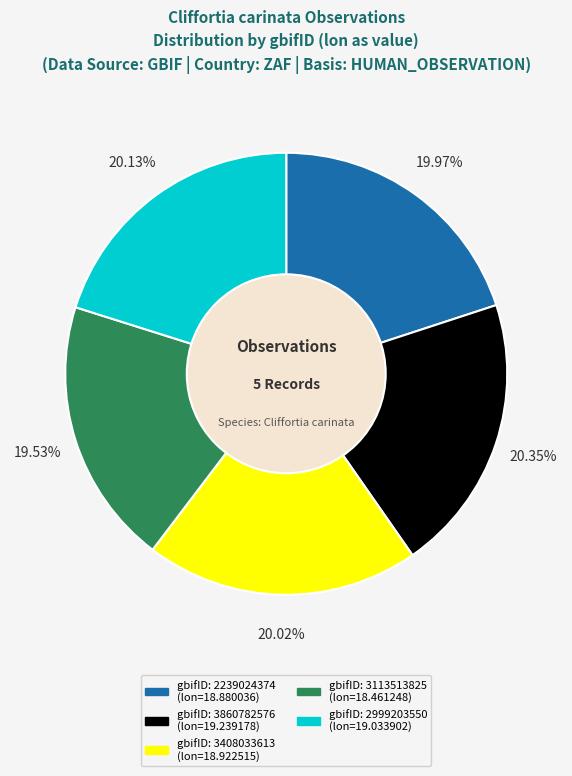

Is there a majority slice in this chart?

No